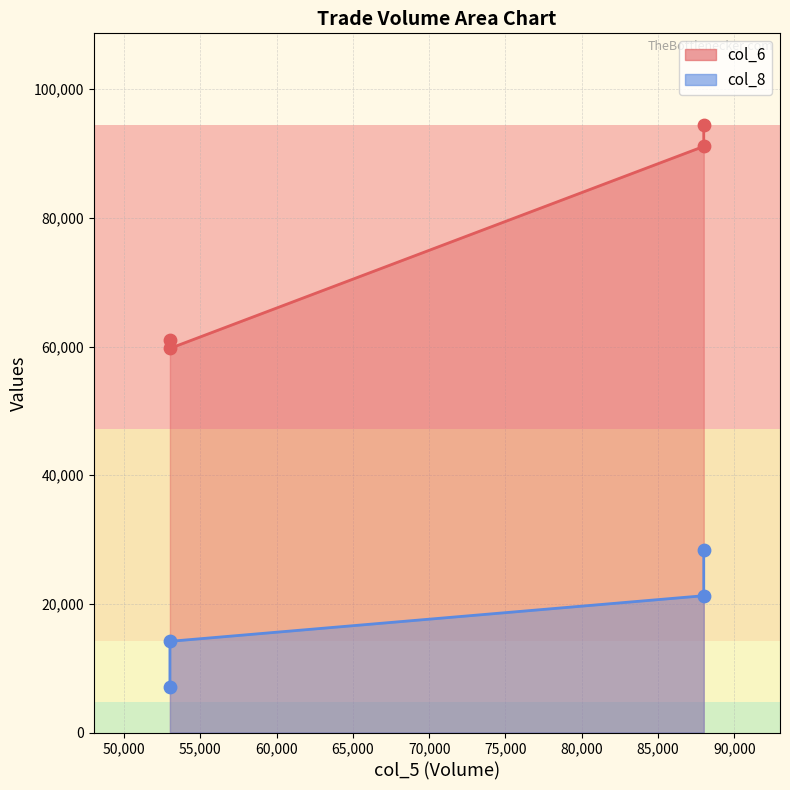

What are all the series names shown in the legend?

col_6, col_8